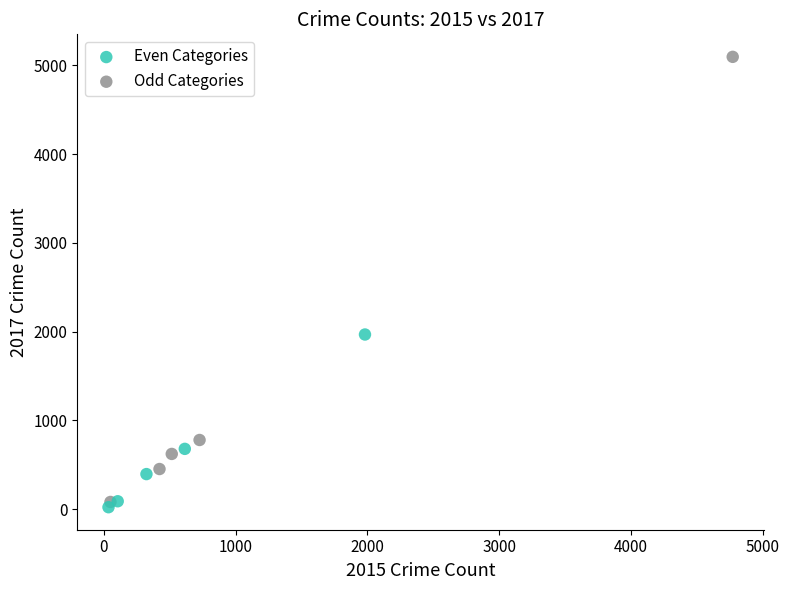

Which series has the largest Y range (max minus min)?

Odd Categories